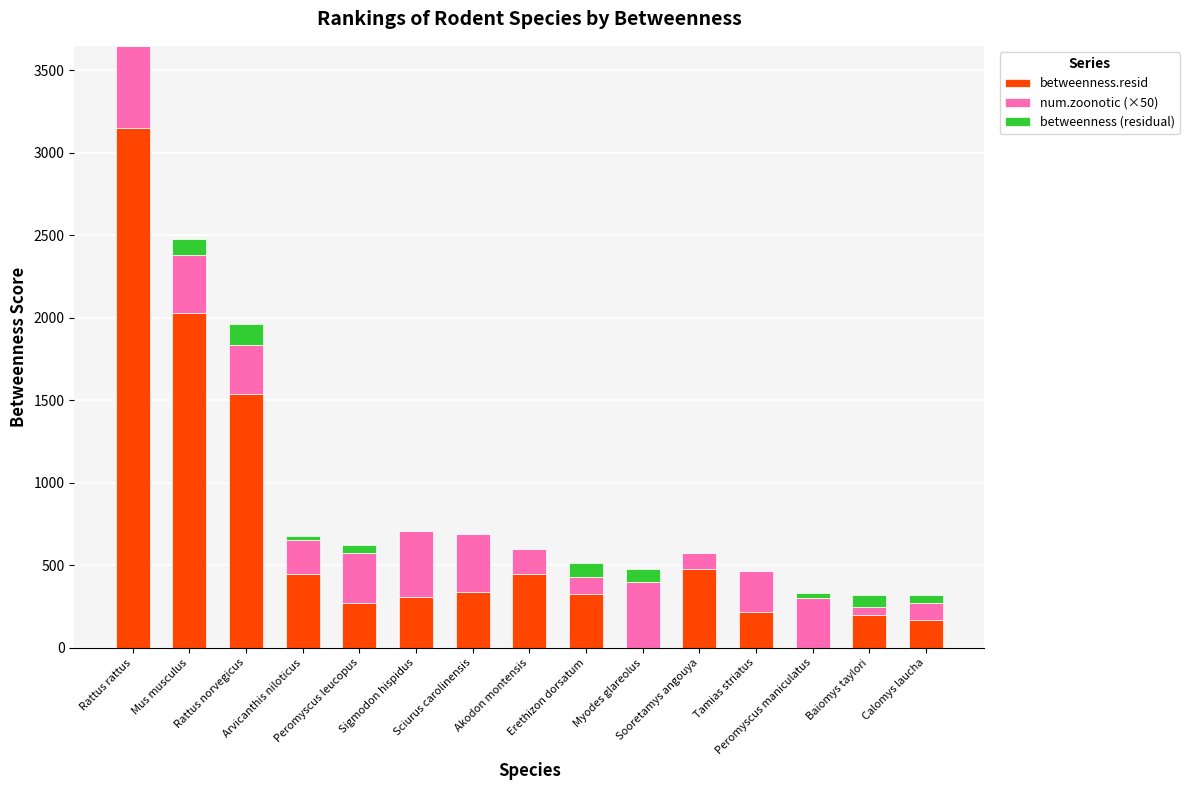

What is the highest value of the betweenness.resid series?

3146.6